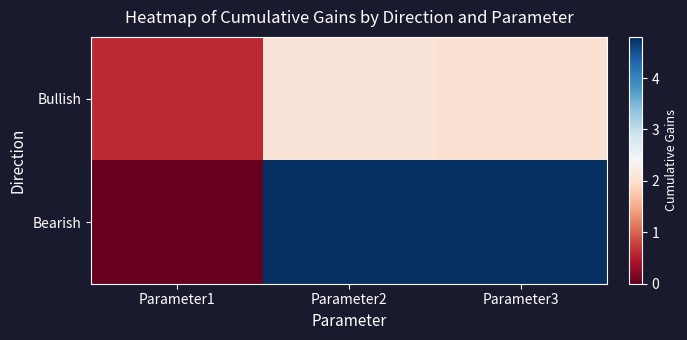

At how many categories does at least one series exceed 2?

2